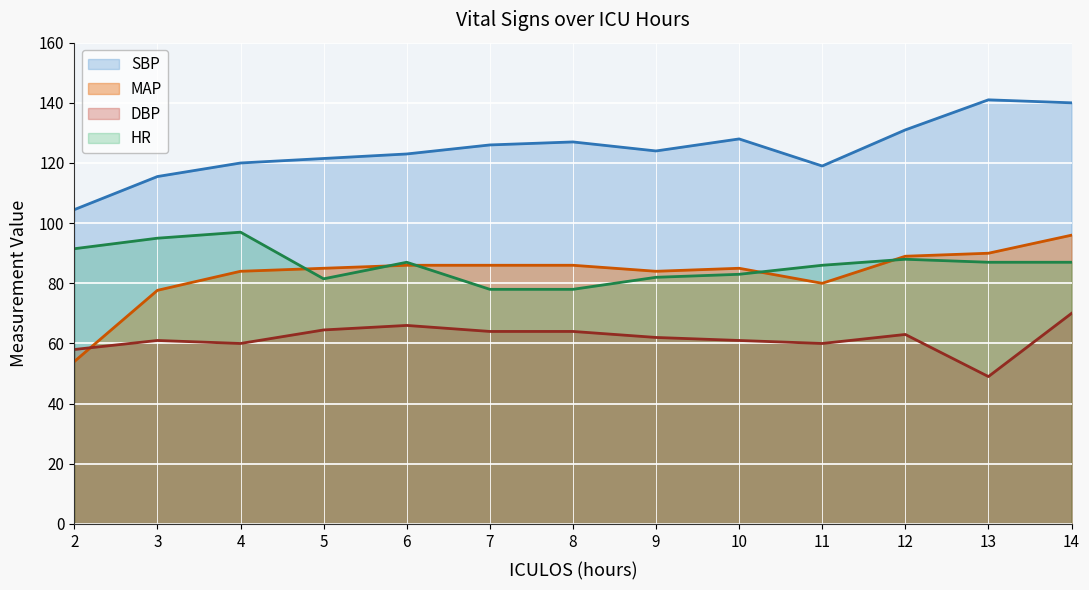

What is the highest value of the SBP series?

141.0